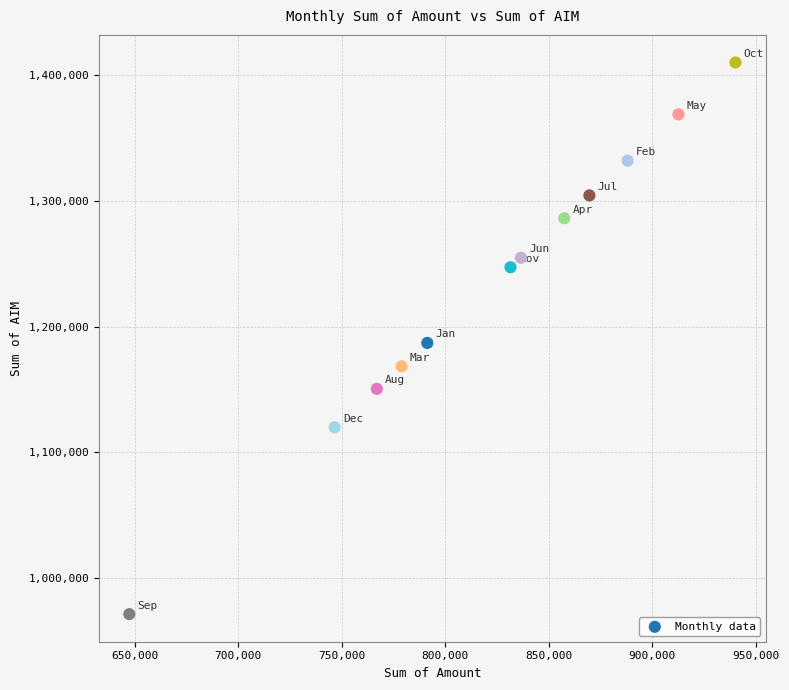

What is the range of Y values (max minus min)?

439395.0